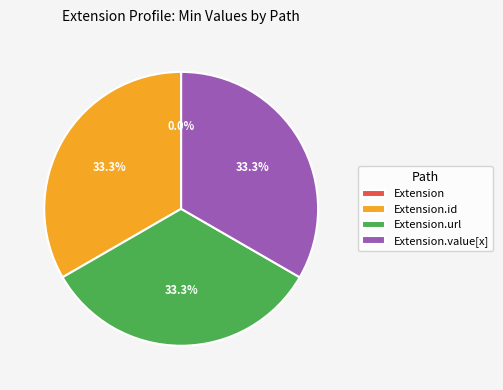

Count the number of slices in the pie.

4